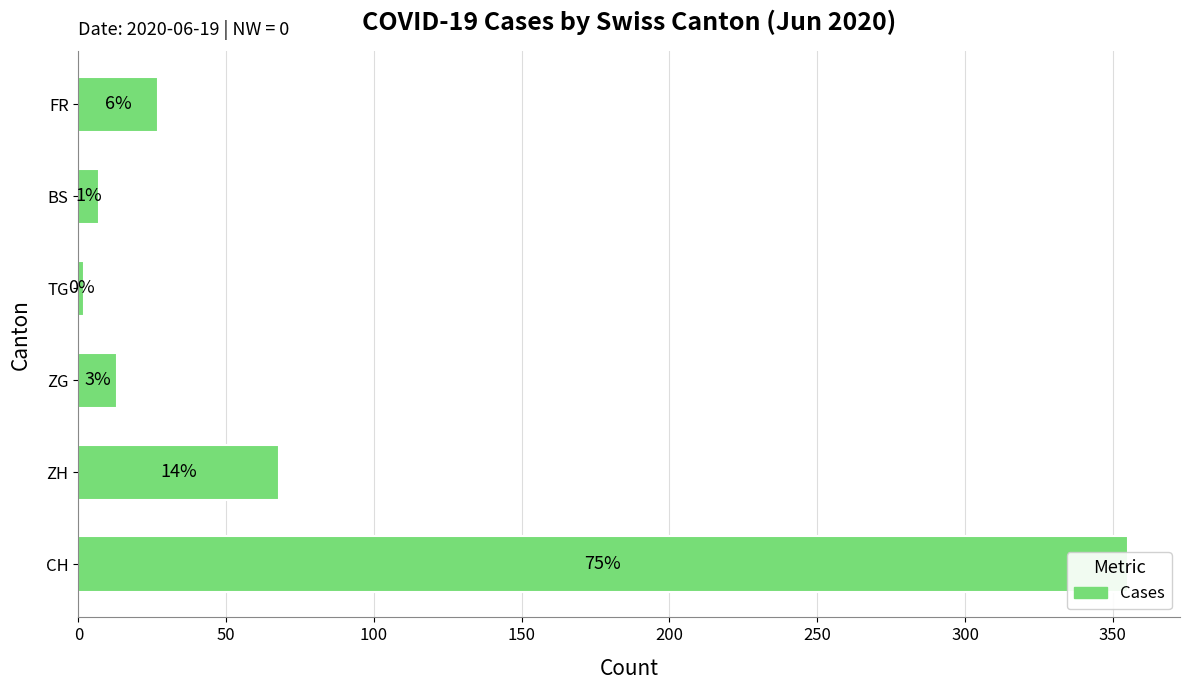

The value at ZH is 112. True or false?

False